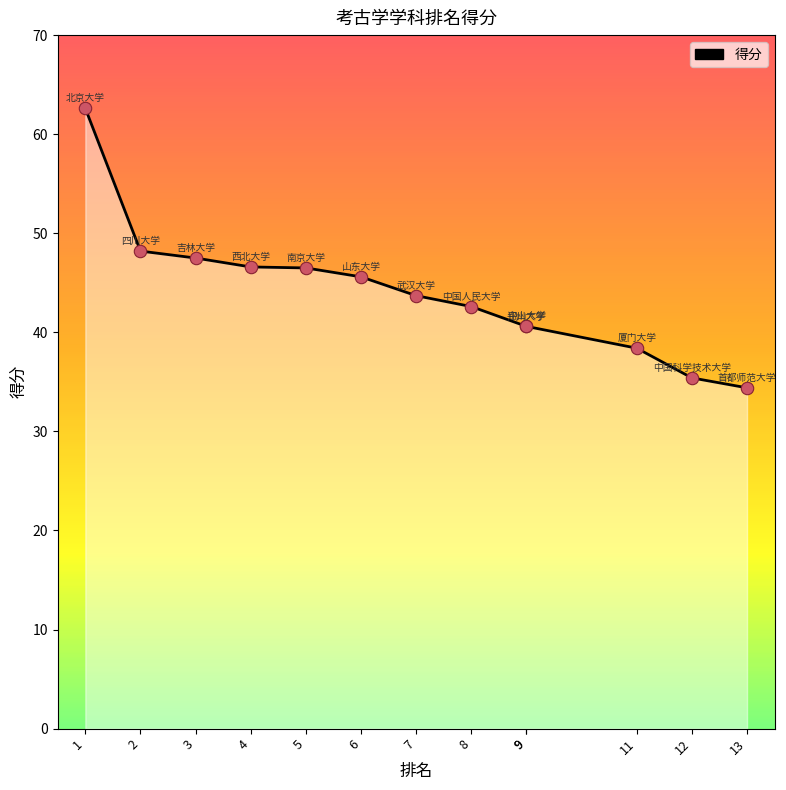

What is the ratio of the value at 4 to the value at 9?

1.1